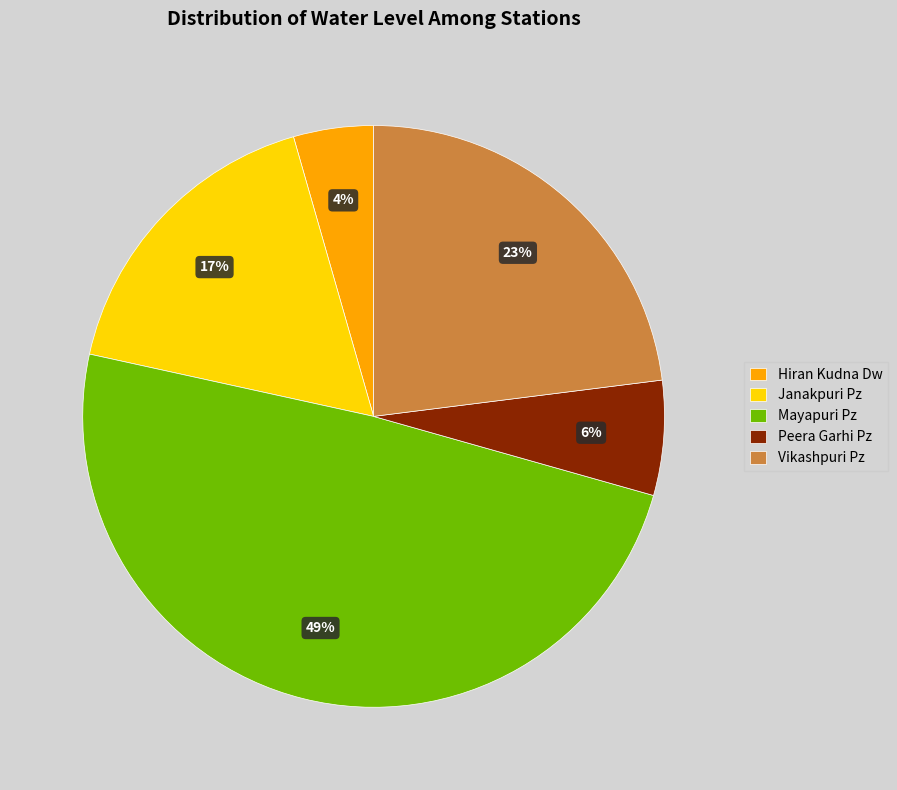

Which category has the smallest portion of the pie?

Hiran Kudna Dw